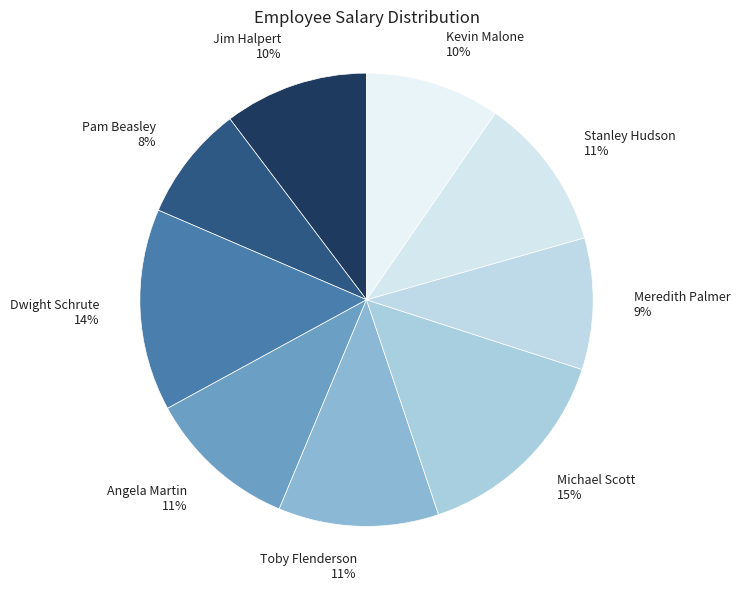

Count the number of slices in the pie.

9